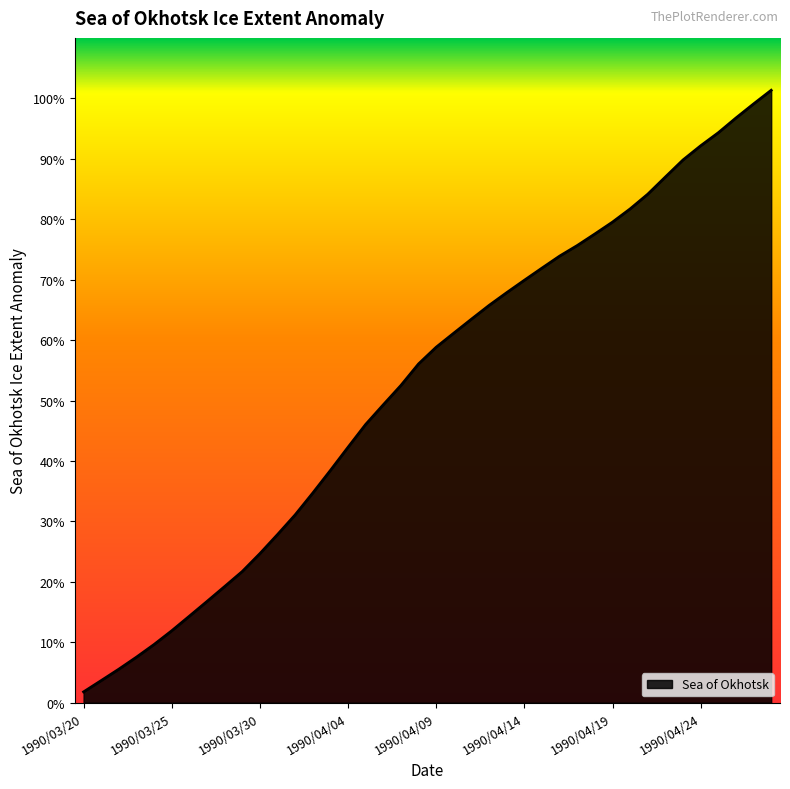

What is the greatest value displayed?

101.3